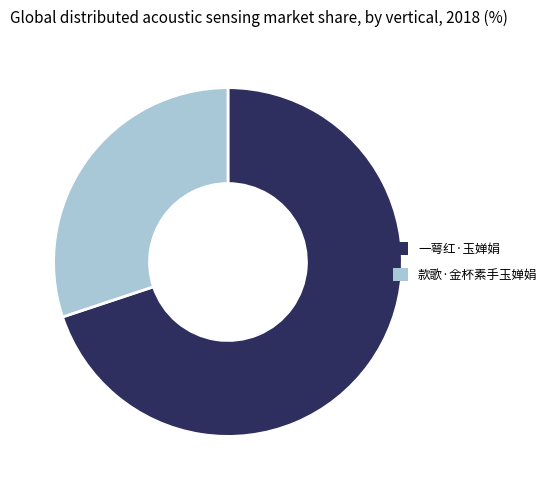

Is there any slice that represents more than half of the pie?

Yes